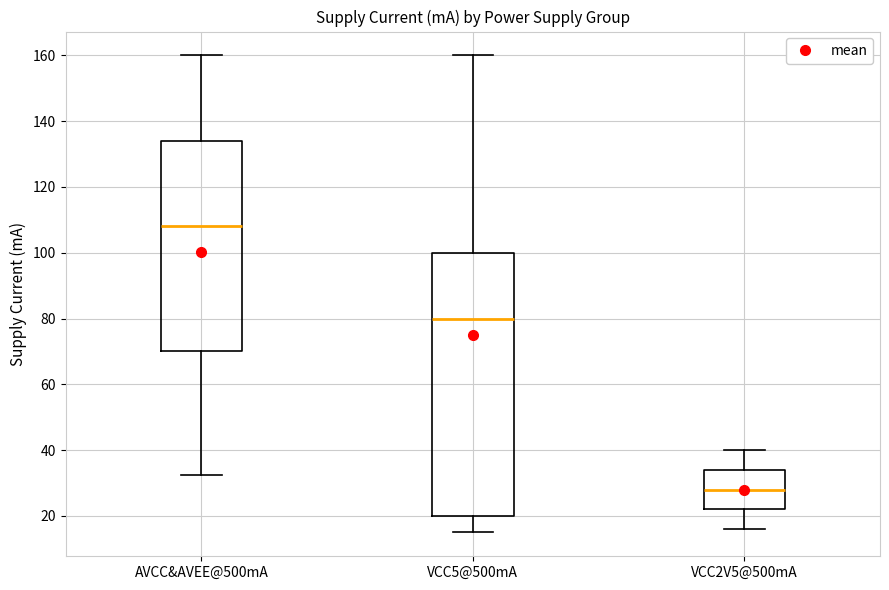

Comparing the boxes themselves (not the whiskers), which one is the tallest?

VCC5@500mA